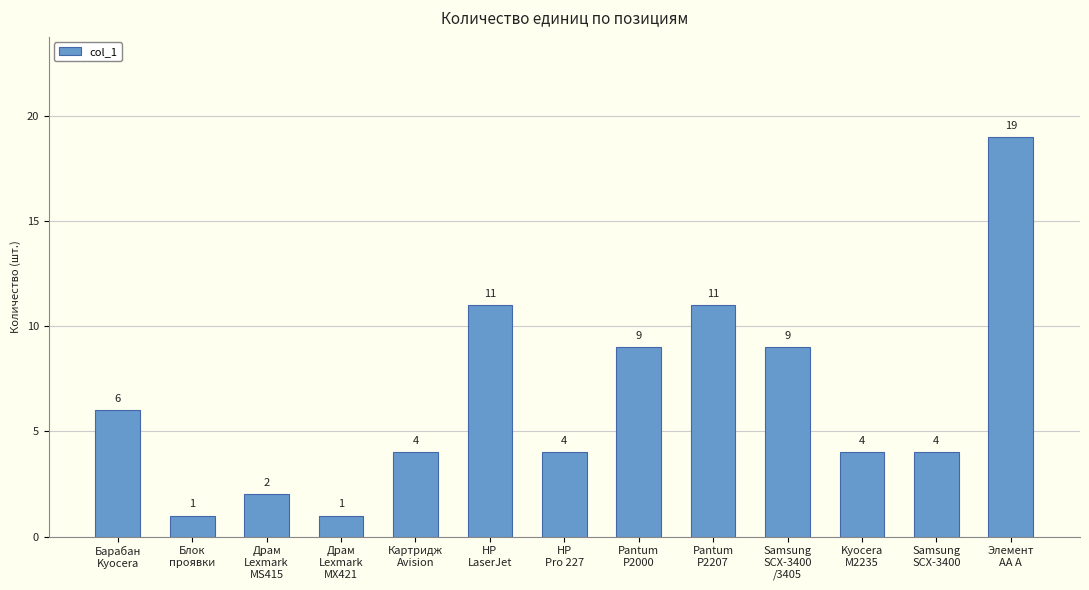

What is the greatest value displayed?

19